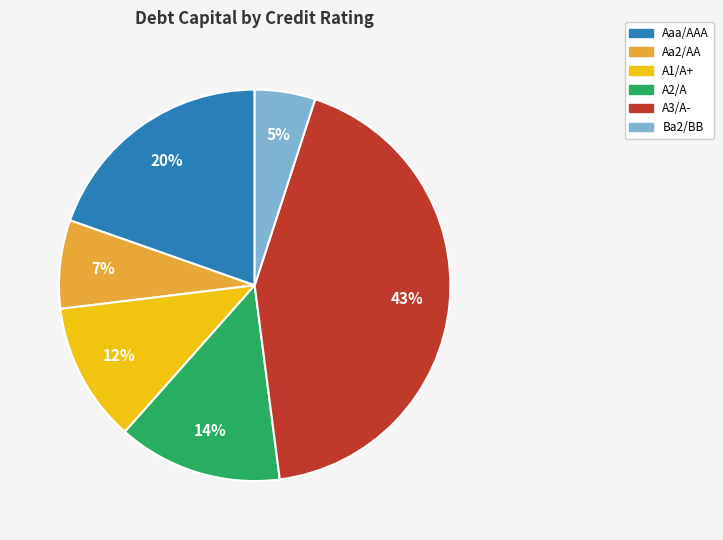

Is there a majority slice in this chart?

No